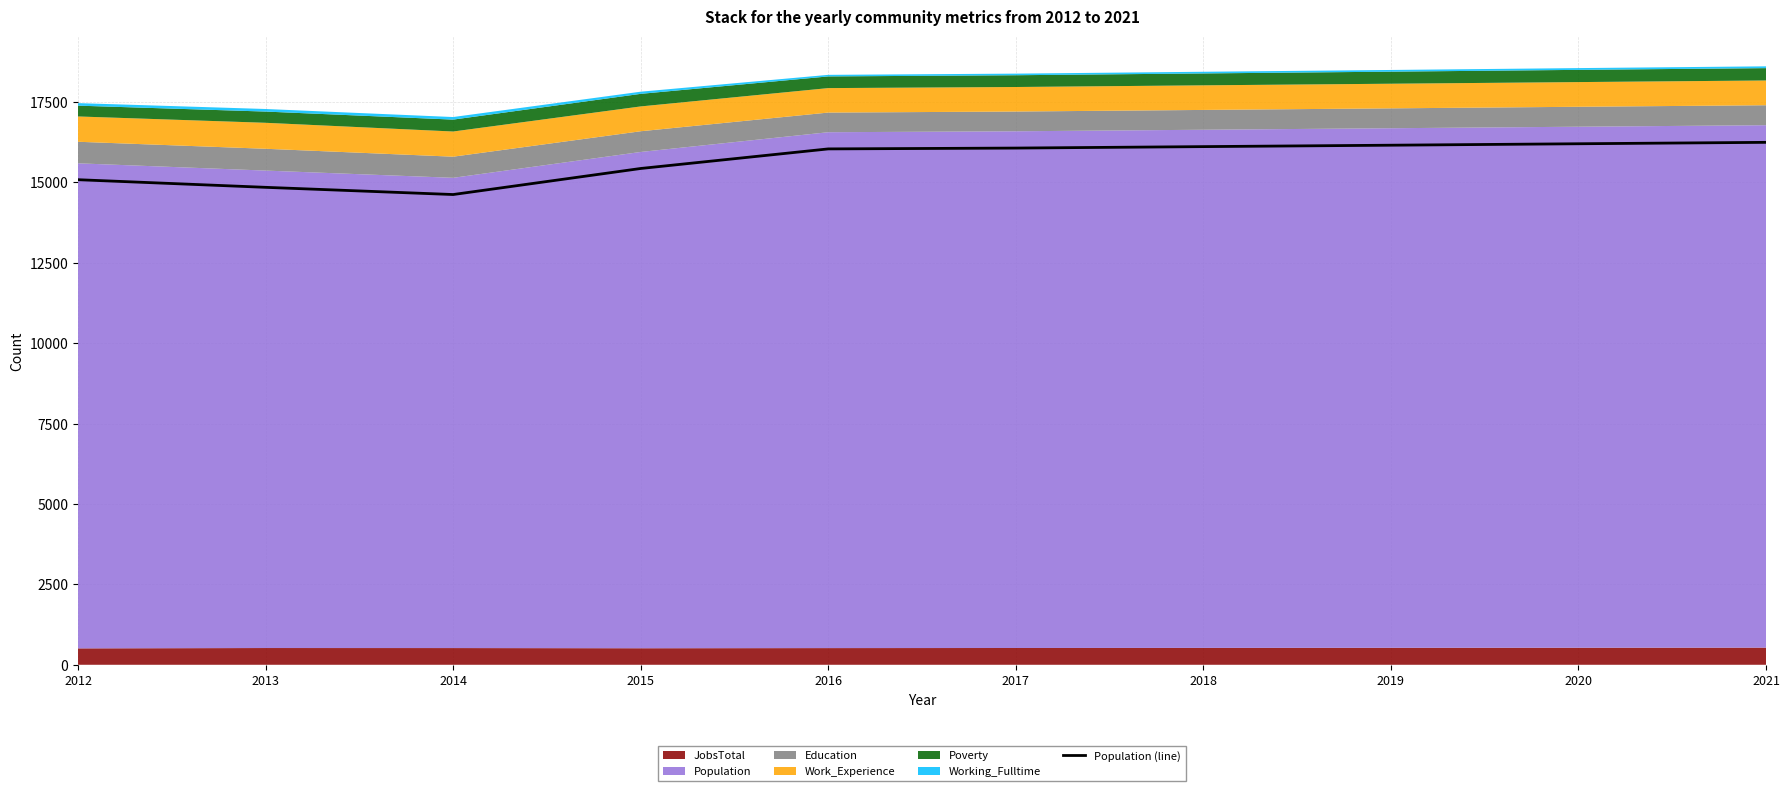

Does the chart have visible grid lines?

Yes